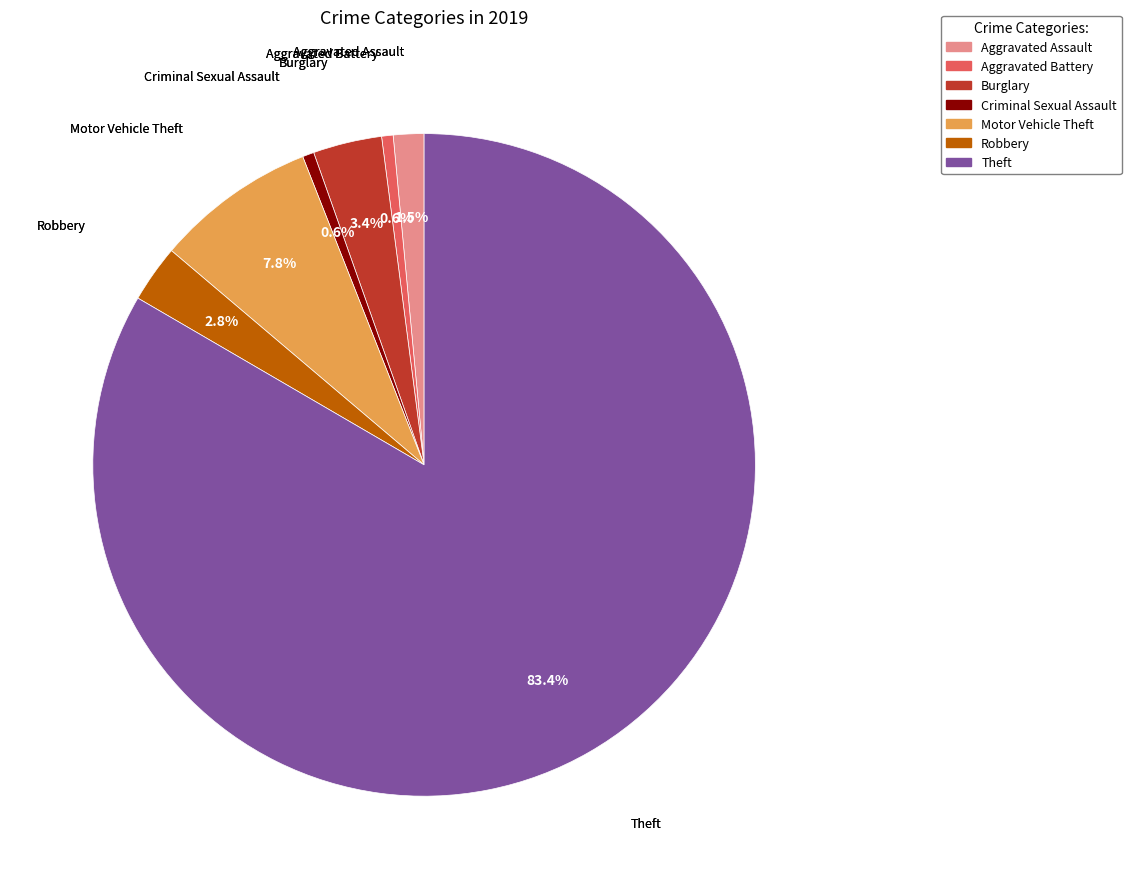

What percentage do Burglary and Motor Vehicle Theft together represent?

11.2%